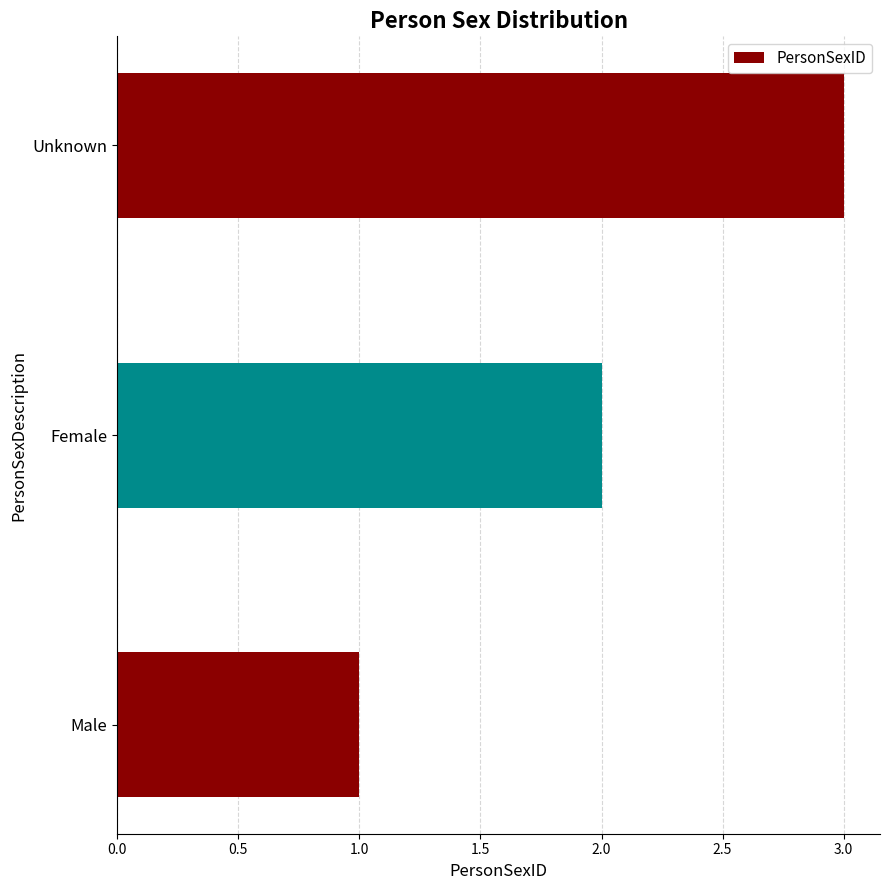

What is the change in value from Male to Female?

+1